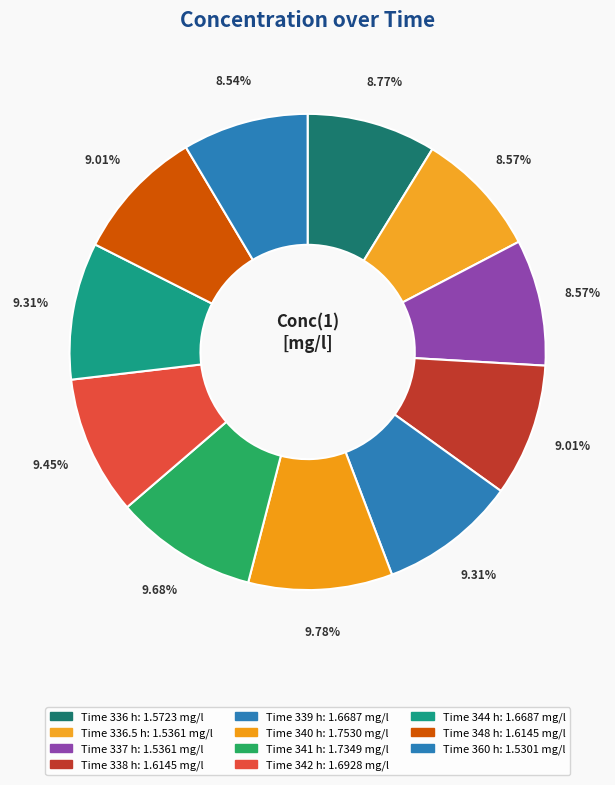

What is the smallest slice in the pie chart?

360